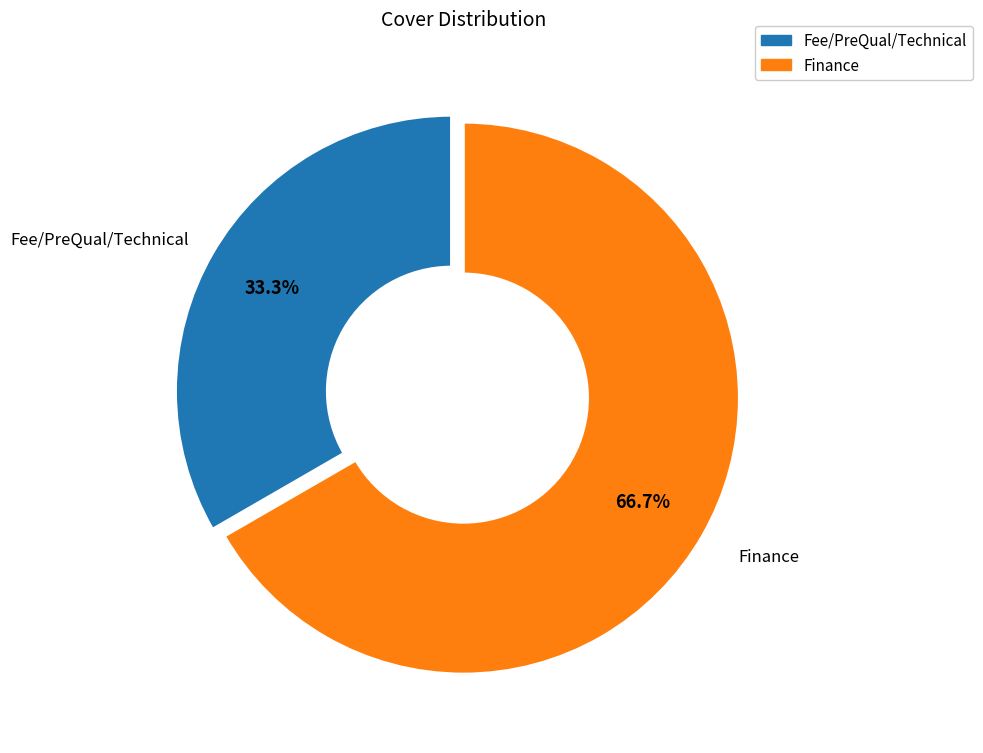

What percentage do Fee/PreQual/Technical and Finance together represent?

100.0%